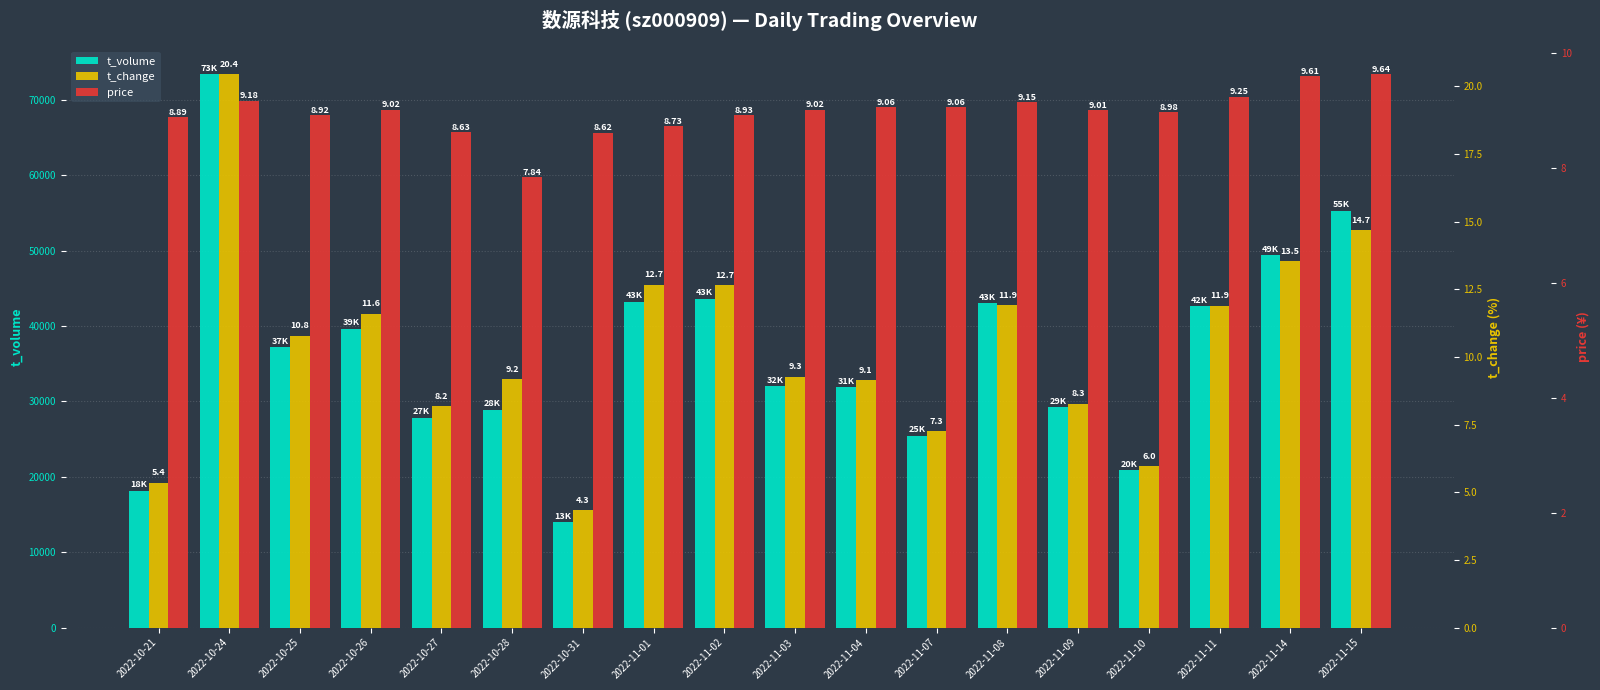

What position from the left is 2022-11-09?

14